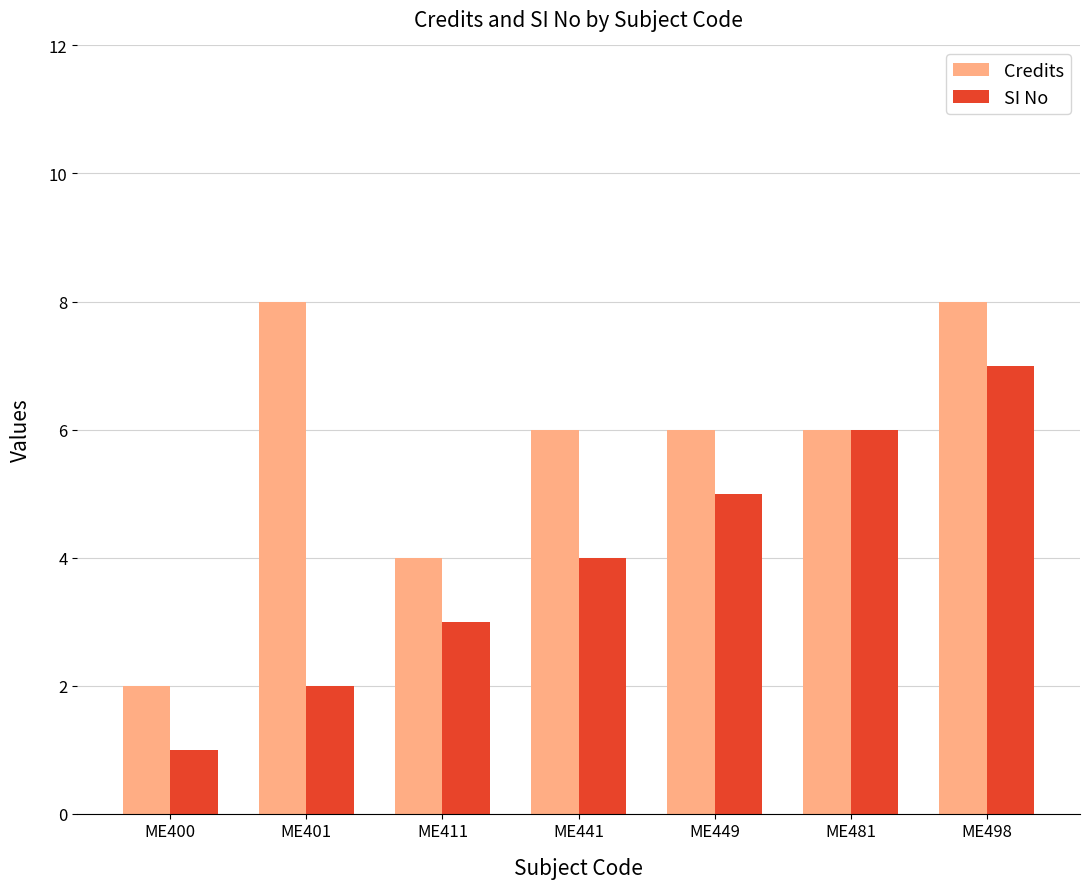

Does the chart contain stacked bars?

No